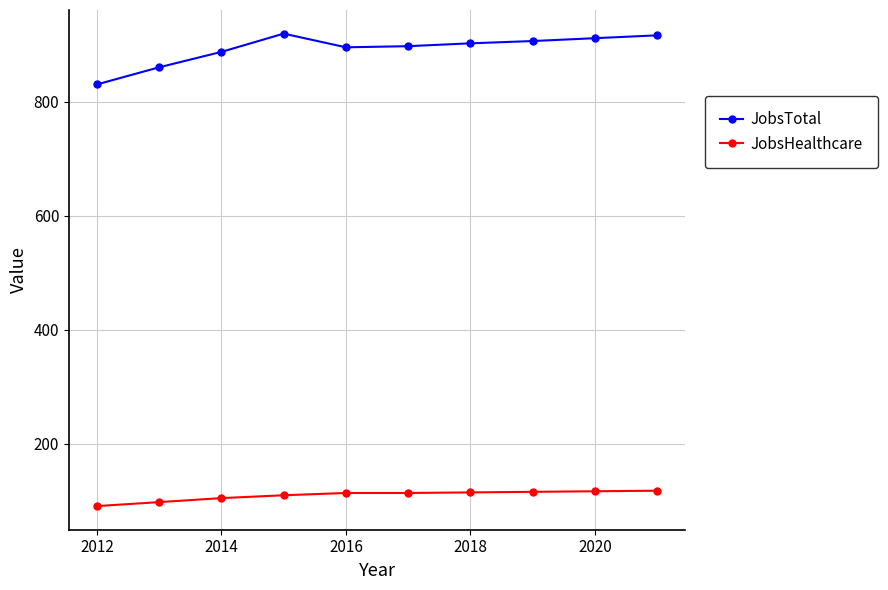

What is the value of the JobsHealthcare point at the 2nd from the left?

98